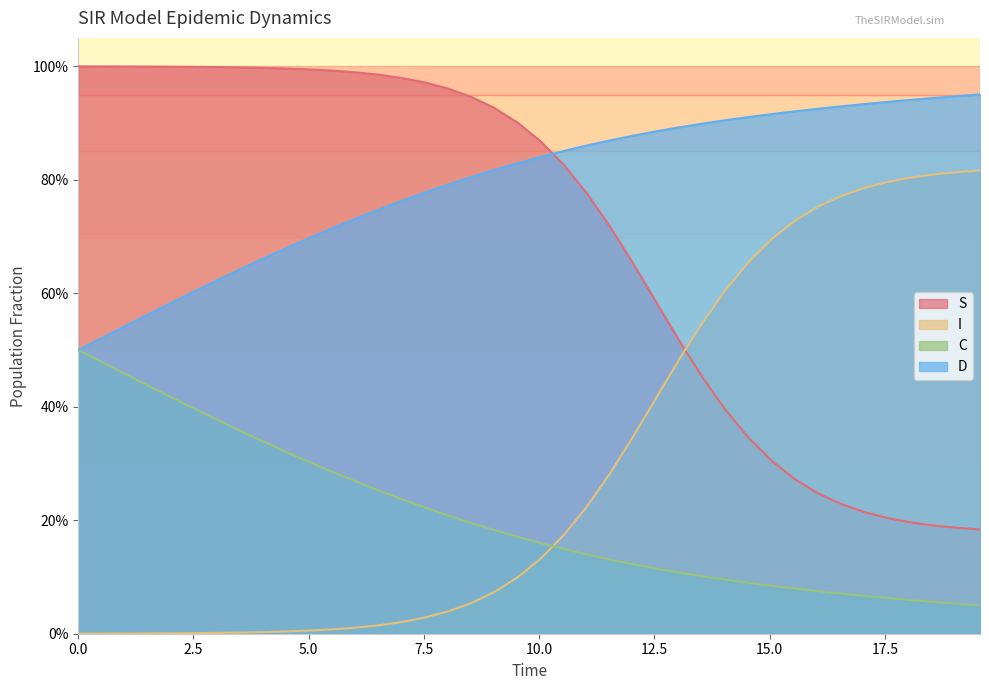

Which series has the largest total across all categories?

D